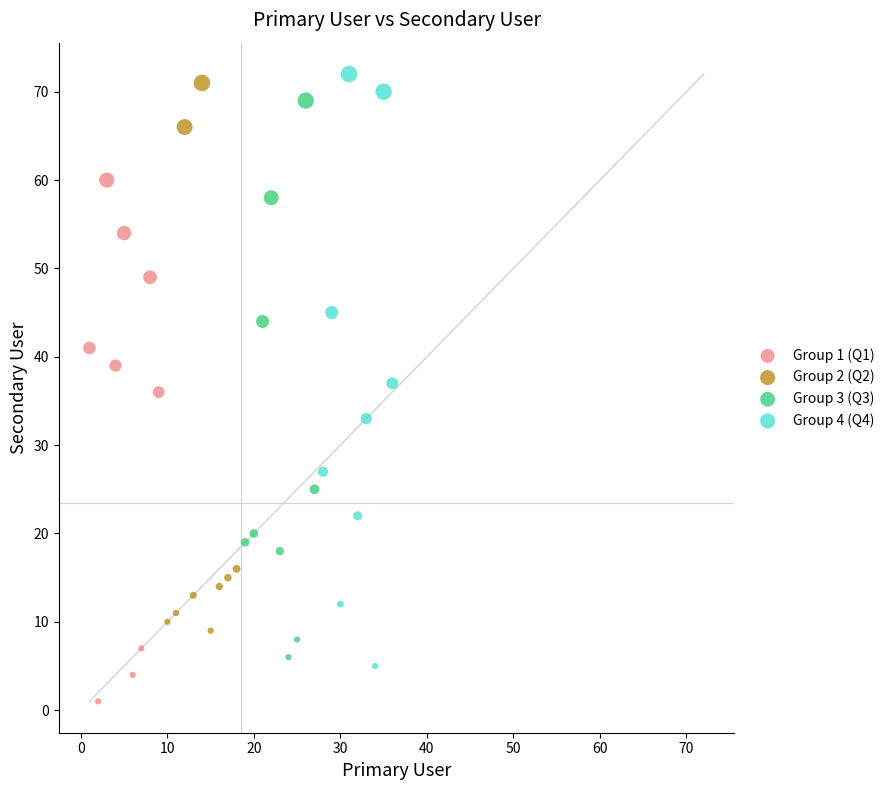

Which series contains the lowest Y value?

Group 1 (Q1)